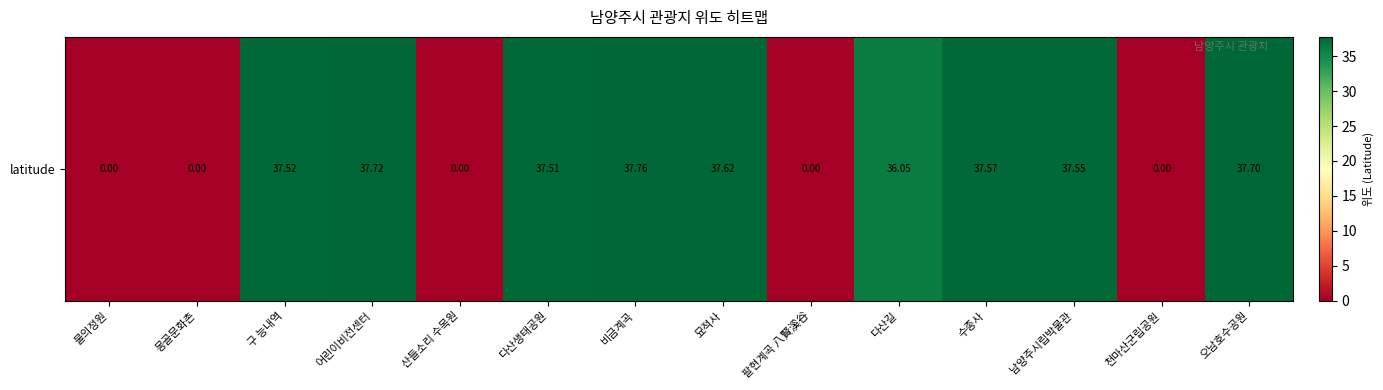

Rank the categories by value from highest to lowest.

비금계곡, 어린이비전센터, 오남호수공원, 묘적사, 수종사, 남양주시립박물관, 구 능내역, 다산생태공원, 다산길, 물의정원, 몽골문화촌, 산들소리 수목원, 팔현계곡 八賢溪谷, 천마산군립공원